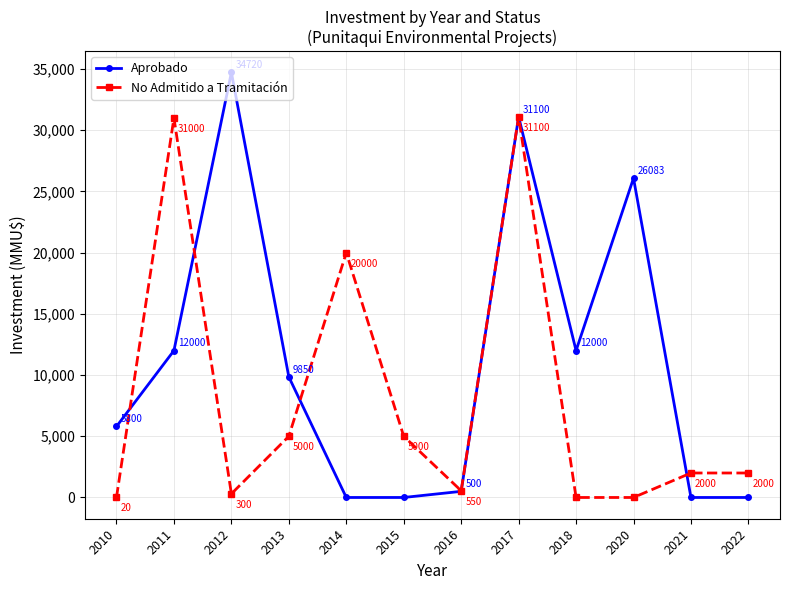

True or false: Aprobado has more than 1 points higher than both neighbors.

True